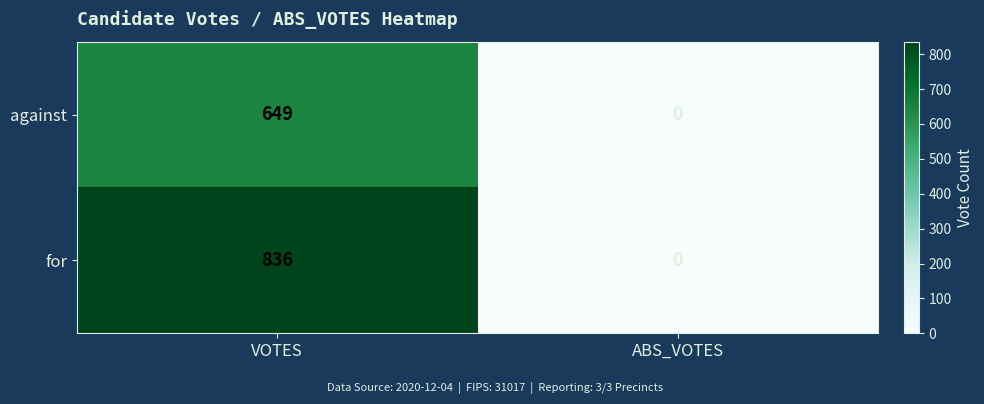

What is the maximum value shown in the chart?

836